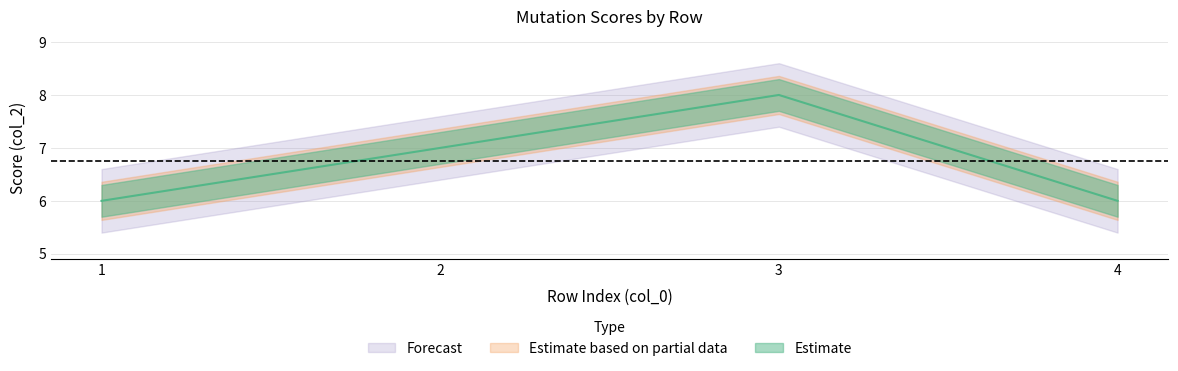

Which has a higher value, 1 or 2?

2